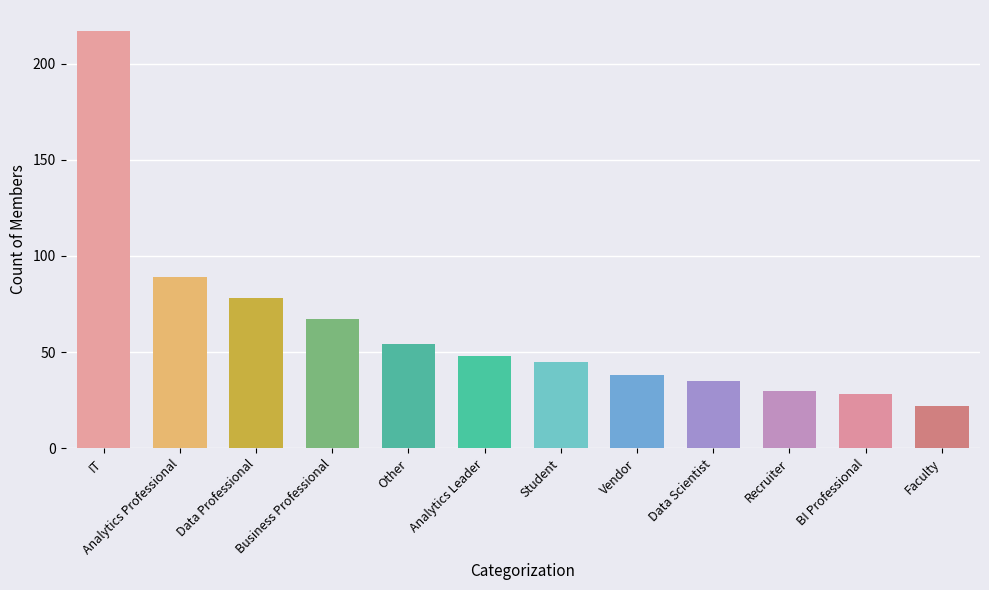

What is the difference between the second highest and minimum values?

67